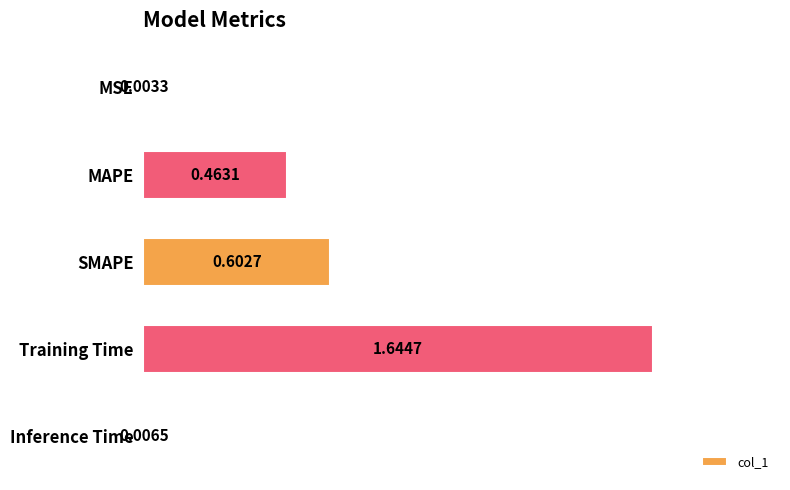

What is the change in value from MSE to Training Time?

+1.6